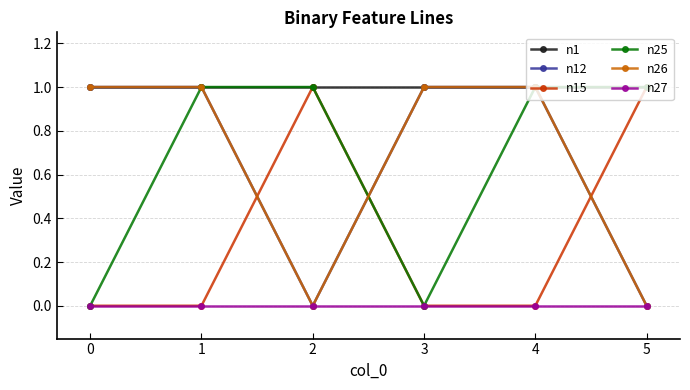

What is the highest value of the n15 series?

1